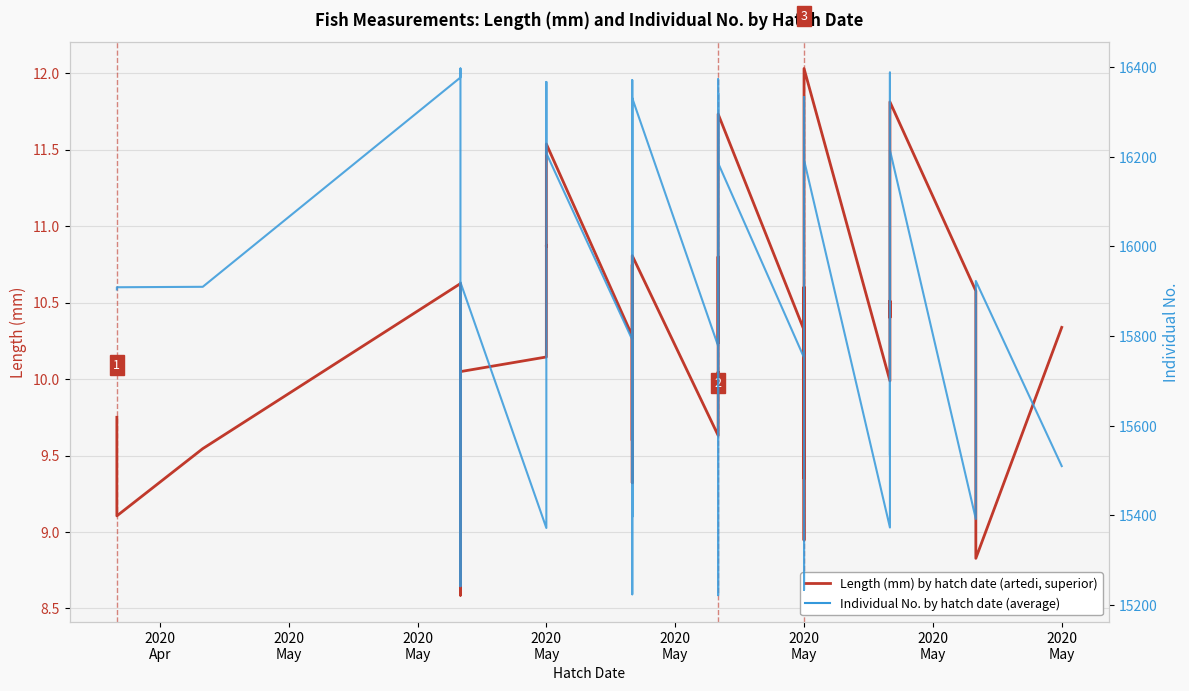

What is the difference between the second highest and second lowest values in the Length (mm) by hatch date series?

3.0